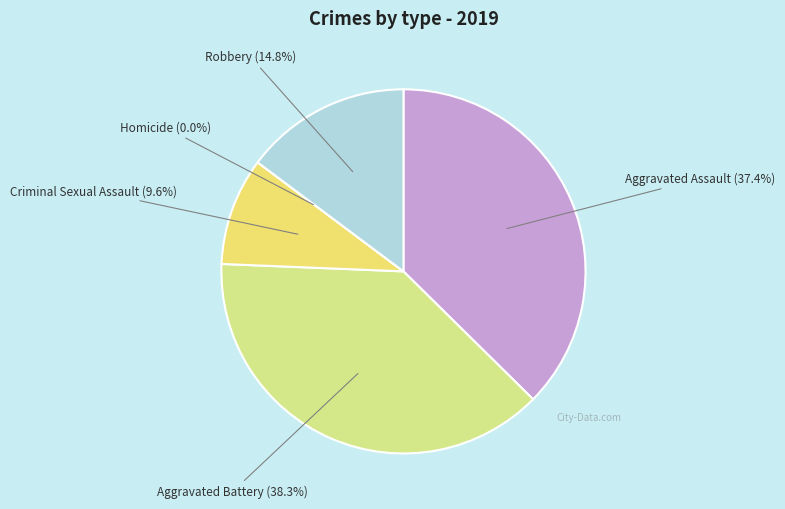

Which slice is the largest?

Aggravated Battery